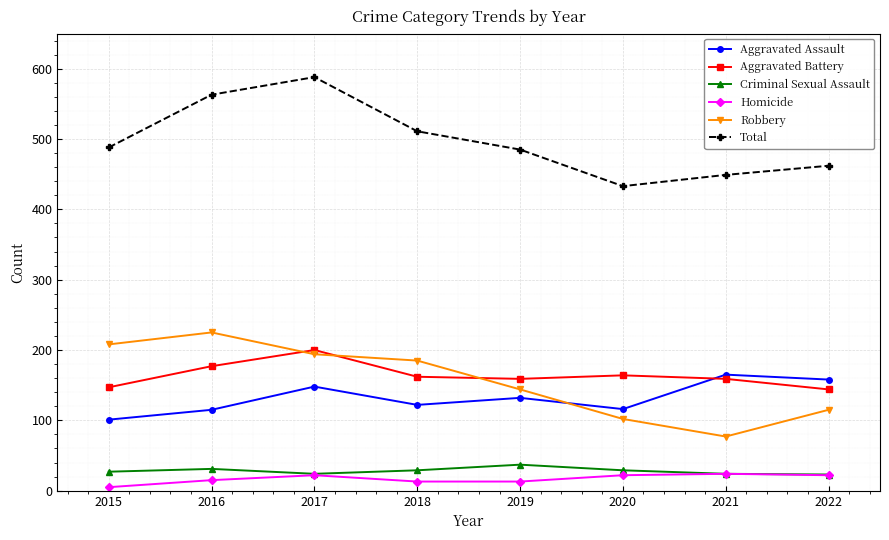

What is the difference between the maximum and second lowest values in the Homicide series?

11